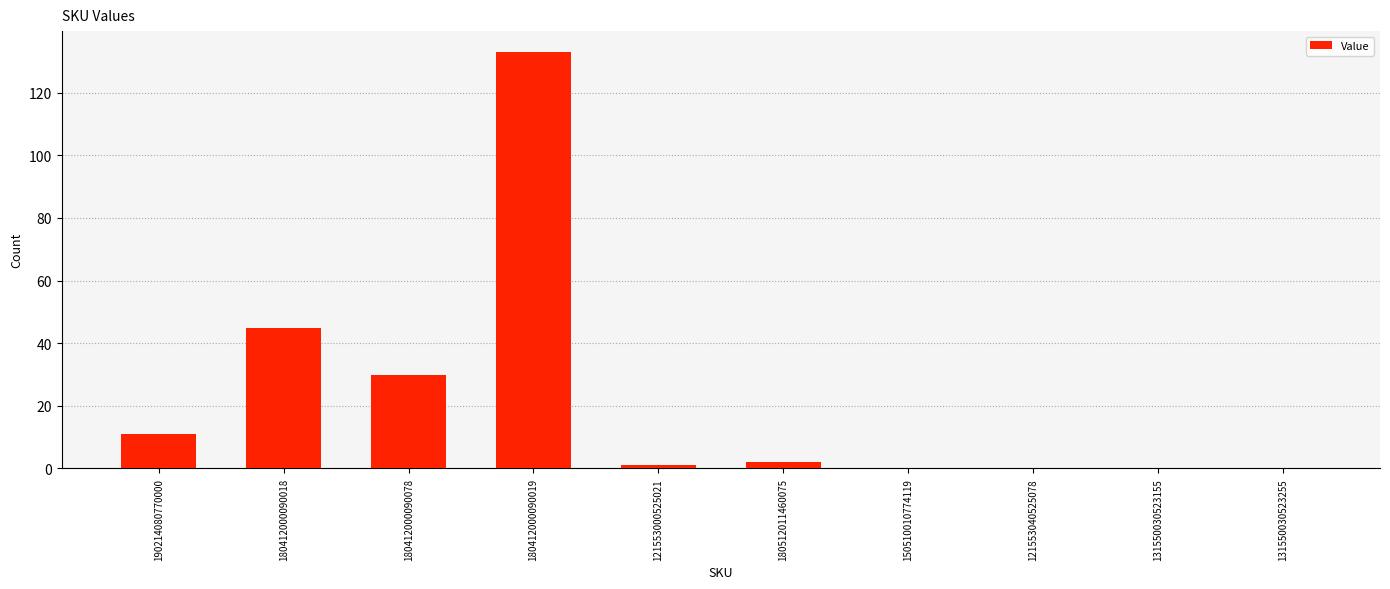

True or false: the data shows -70 at 131550030523255.

False